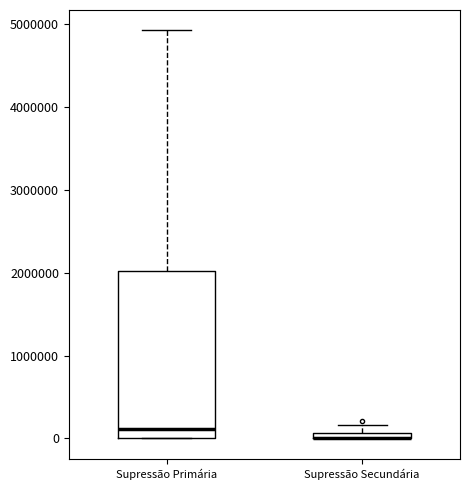

Where does the median line of the box for Supressão Primária sit on the y-axis? The values are not printed on the chart, so give them approximately, as read against the axis.

100000